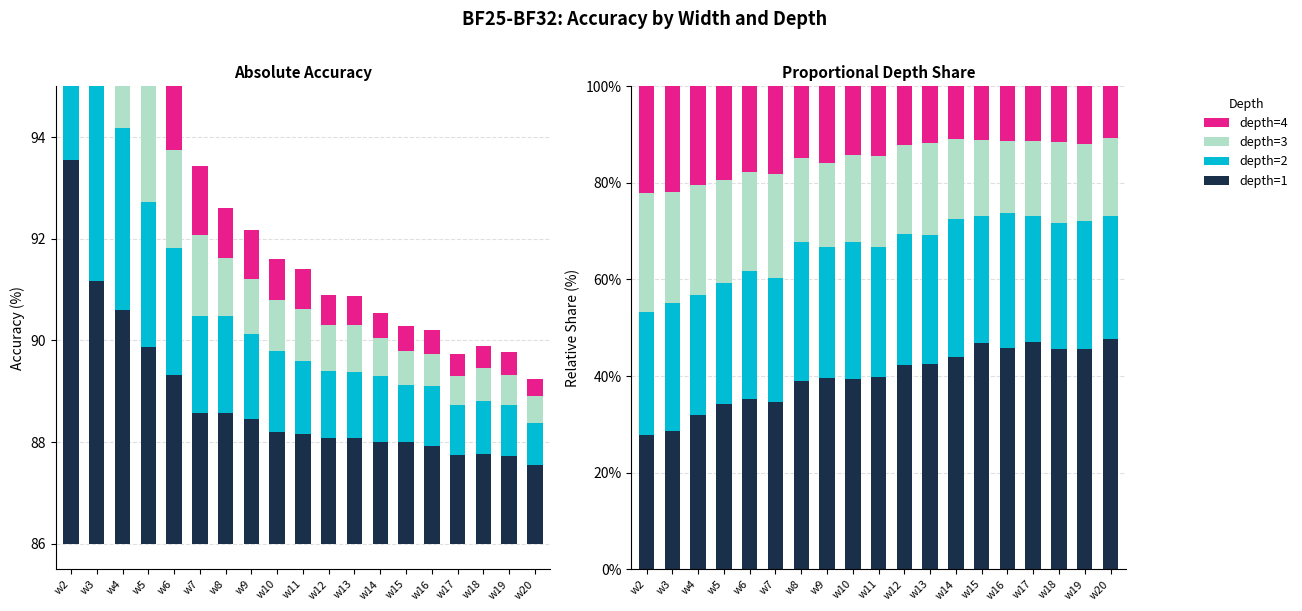

List the series in order of their overall mean, lowest first.

depth=4, depth=3, depth=2, depth=1